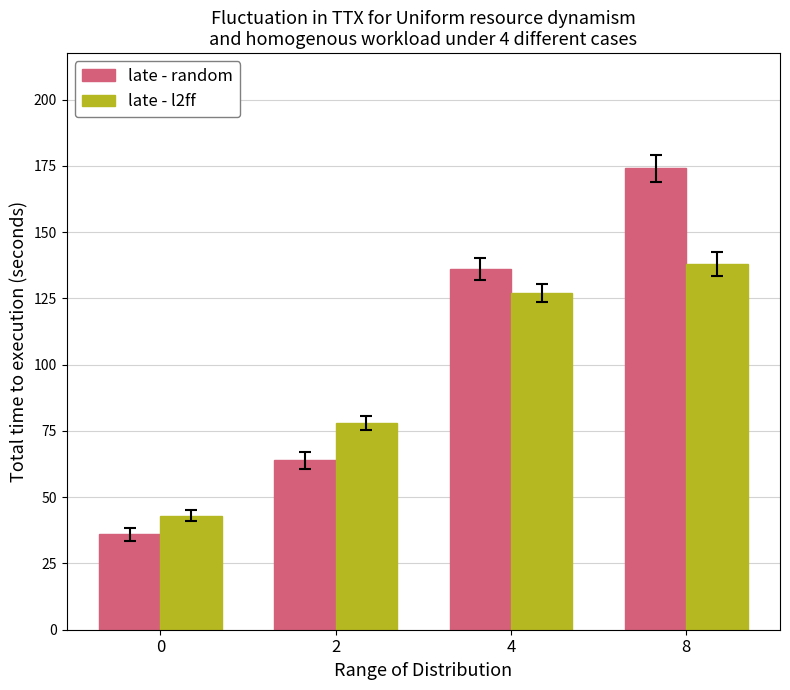

At which category is the sum across all series the highest?

8